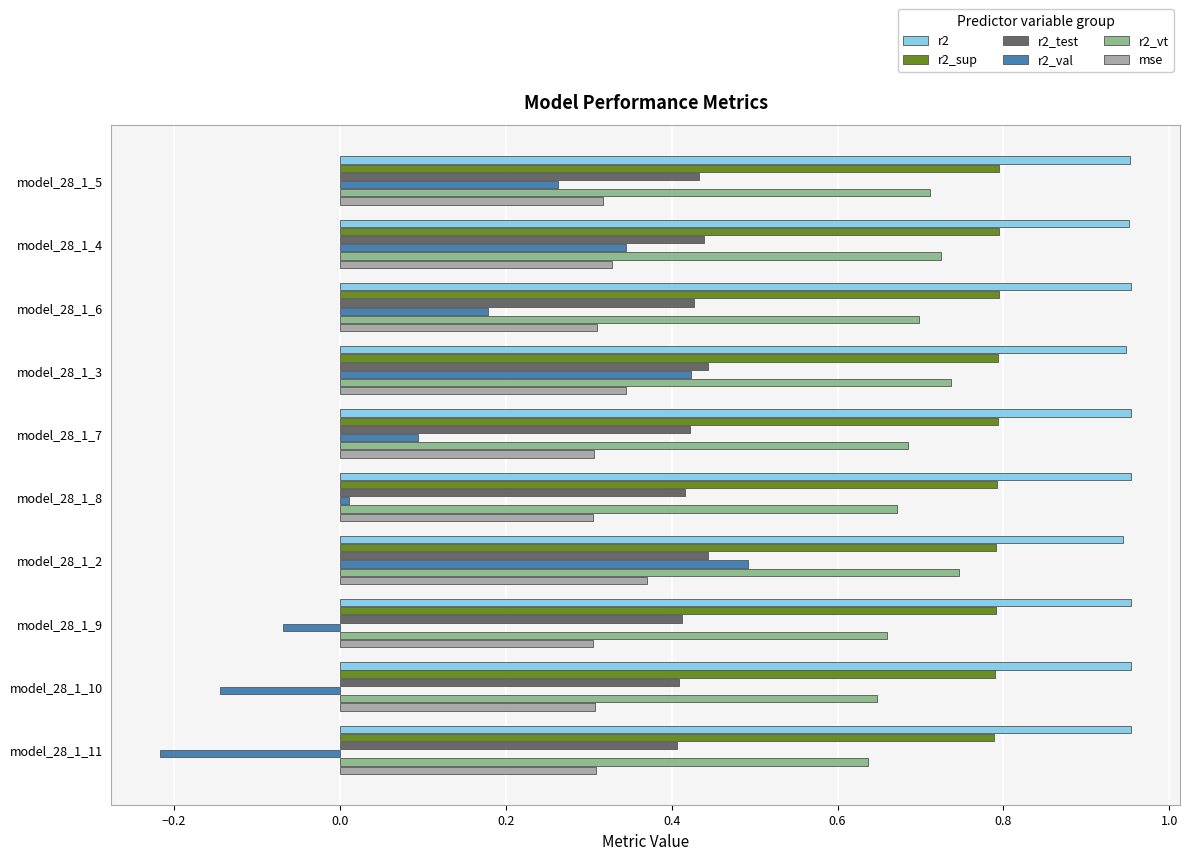

Which series has the largest total across all categories?

r2